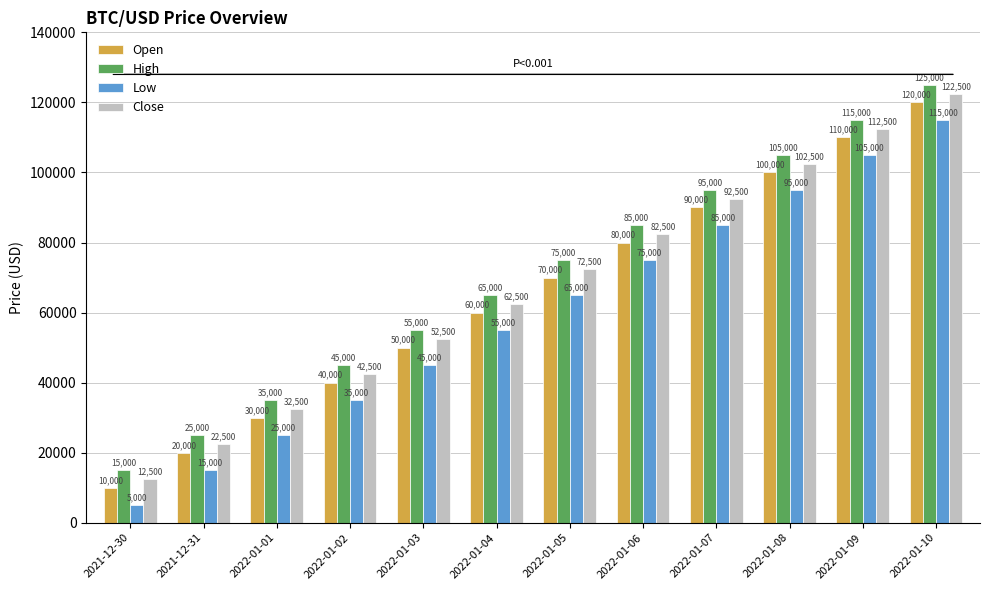

How many data points in Open are less than 70000?

6